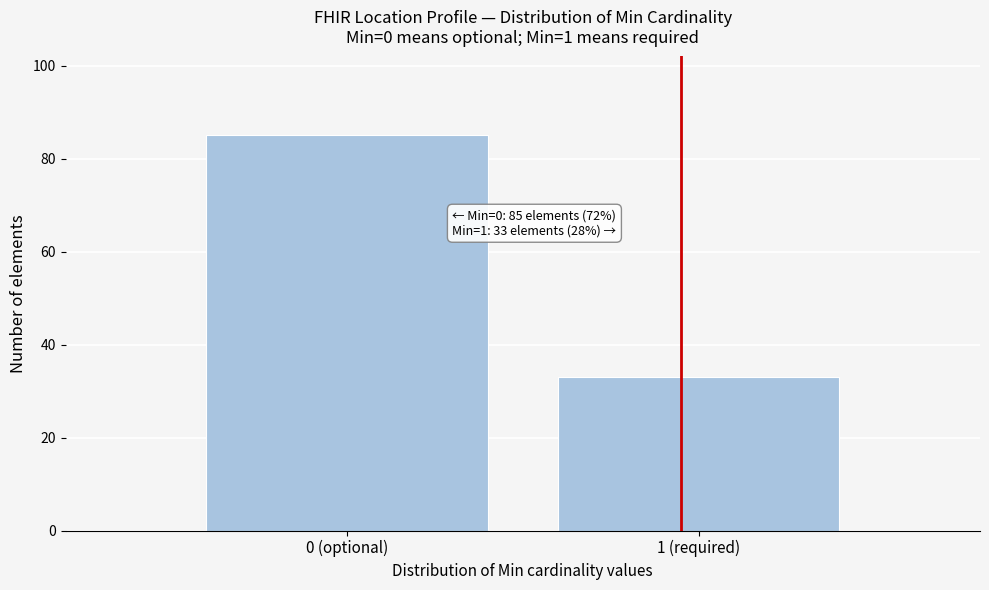

Reading right to left, transcribe all the data shown in this chart.

33	85